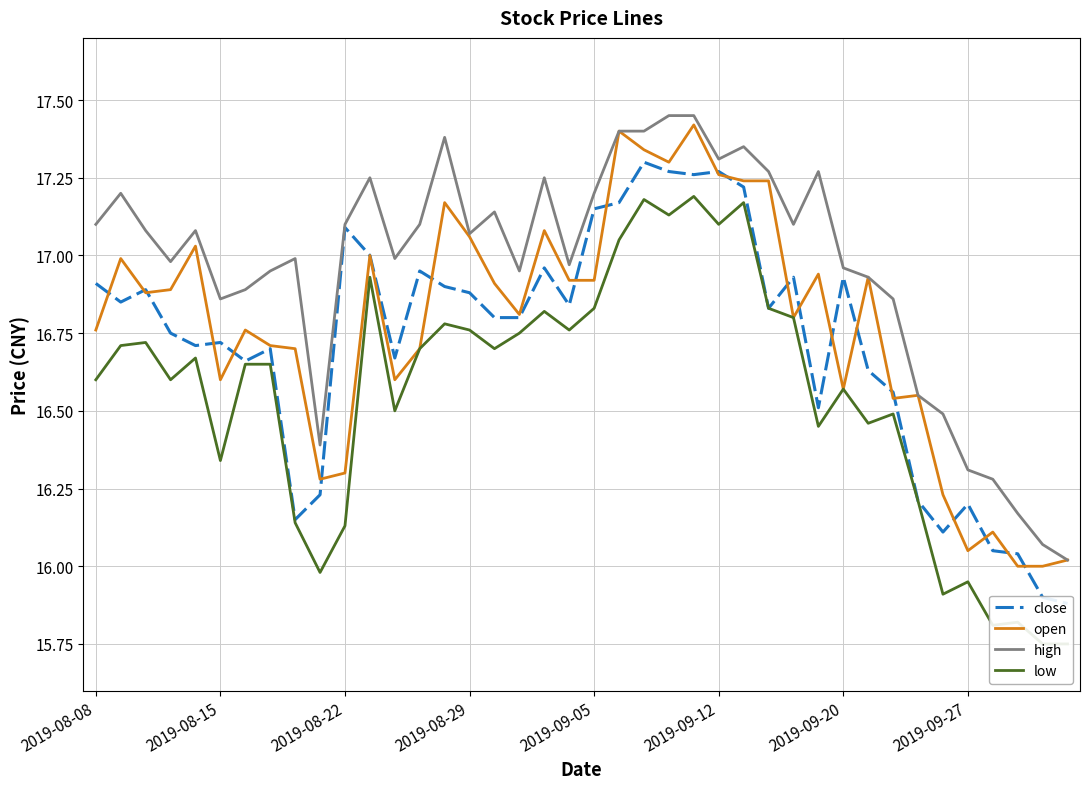

At how many categories does at least one series exceed 15?

40